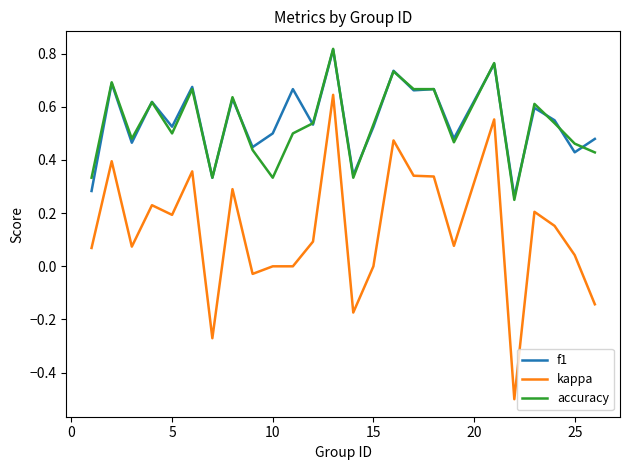

True or false: accuracy and kappa cross at least once.

False